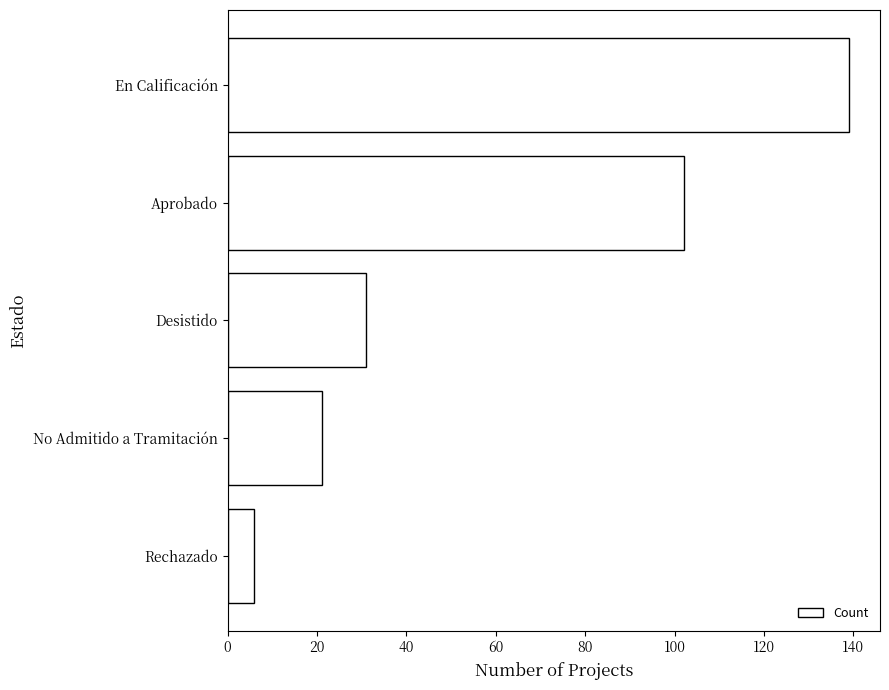

Reading bottom to top, list all the values displayed in this chart.

6	21	31	102	139